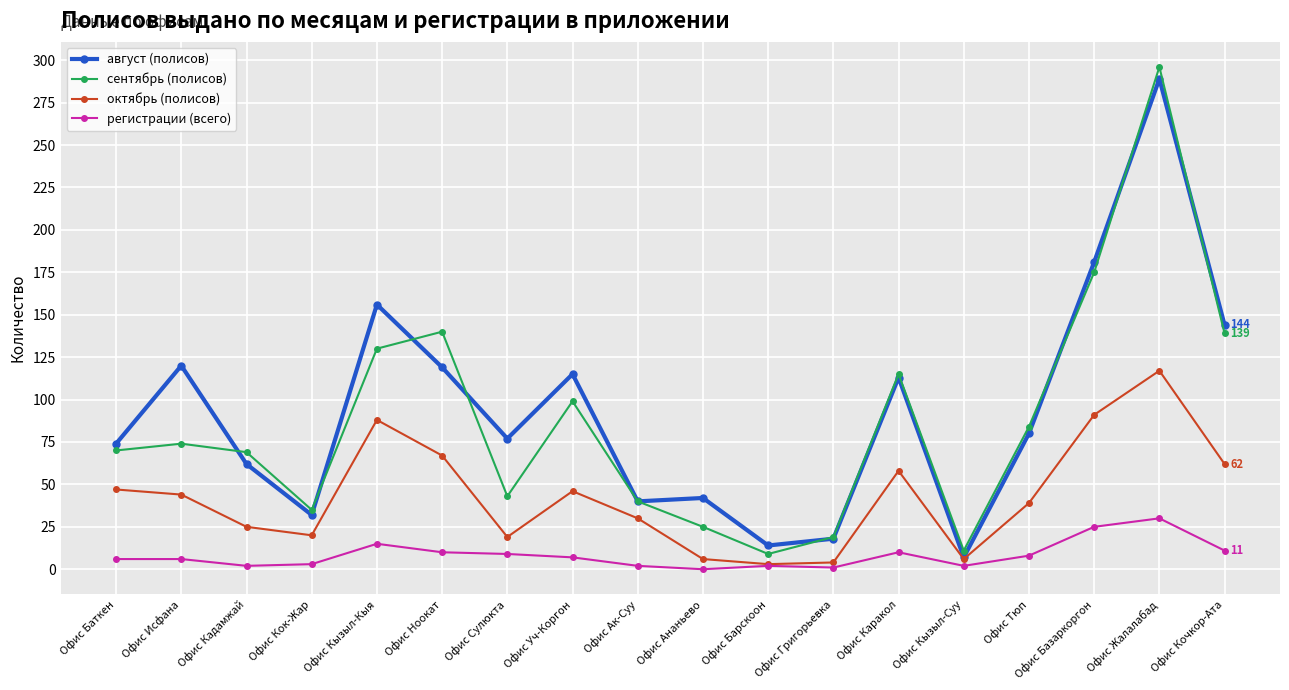

True or false: октябрь (полисов) has a value of 175 at Офис Жалалабад.

False